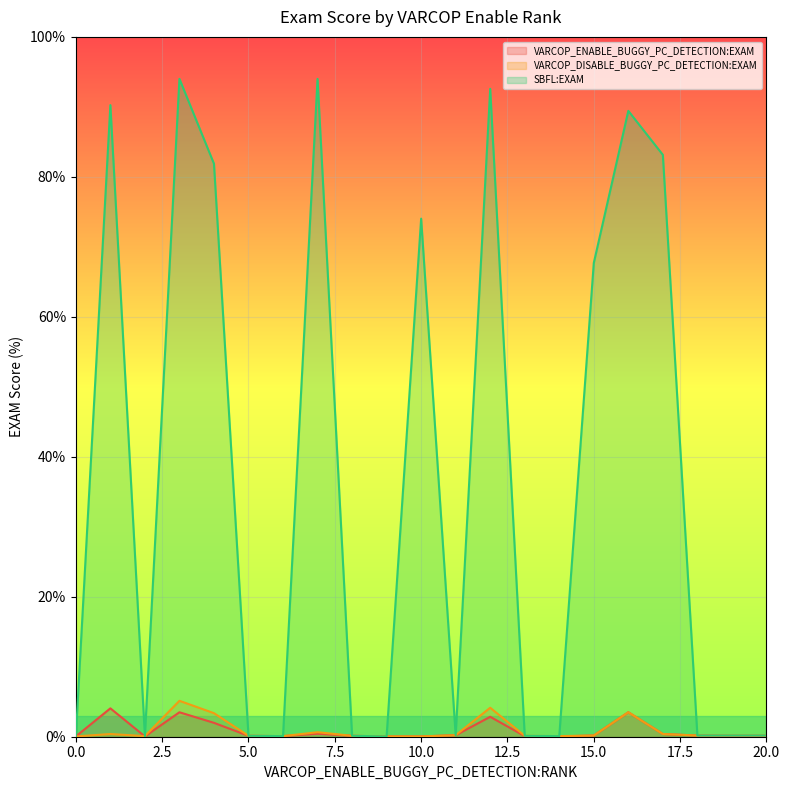

Reading left to right, extract all data points from this chart.

VARCOP_ENABLE_BUGGY_PC_DETECTION:EXAM: 0.0	4.1	0.0	3.5	2.0	0.1	0.1	0.4	0.1	0.0	0.0	0.2	2.8	0.1	0.0	0.2	3.5	0.4	0.2	0.1	0.1
VARCOP_DISABLE_BUGGY_PC_DETECTION:EXAM: 0.0	0.4	0.1	5.1	3.4	0.1	0.1	0.6	0.1	0.0	0.0	0.2	4.1	0.1	0.1	0.2	3.5	0.4	0.2	0.2	0.2
SBFL:EXAM: 0.0	90.3	0.1	94.0	81.9	0.1	0.1	94.0	0.1	0.0	74.0	0.2	92.6	0.1	0.1	67.7	89.4	83.1	0.2	0.2	0.2